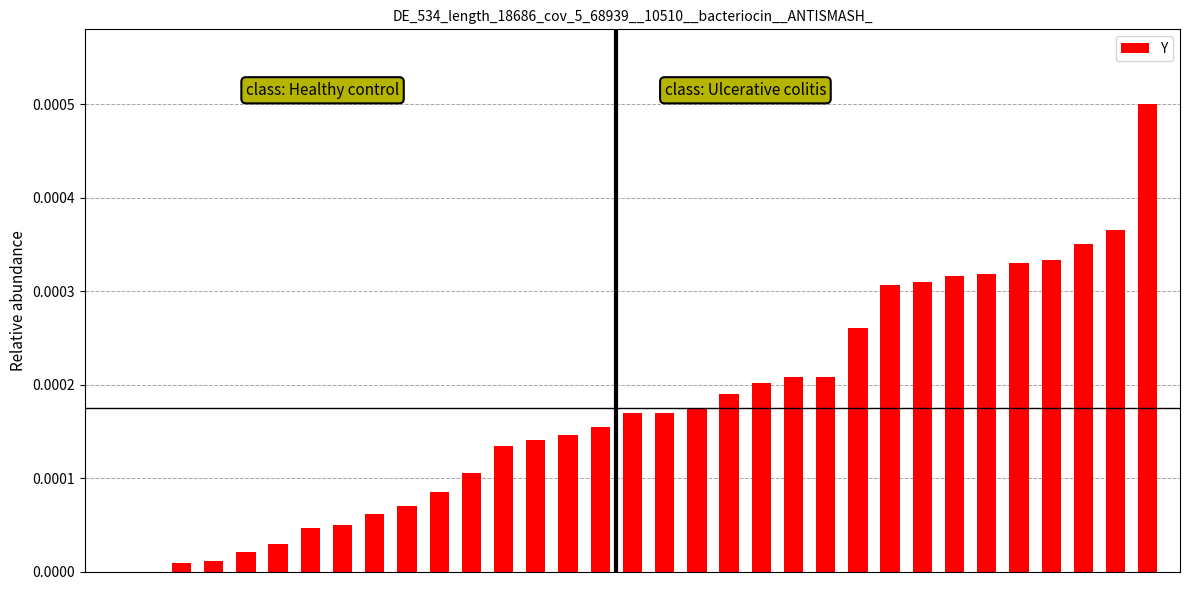

How many categories are shown in the chart?

33